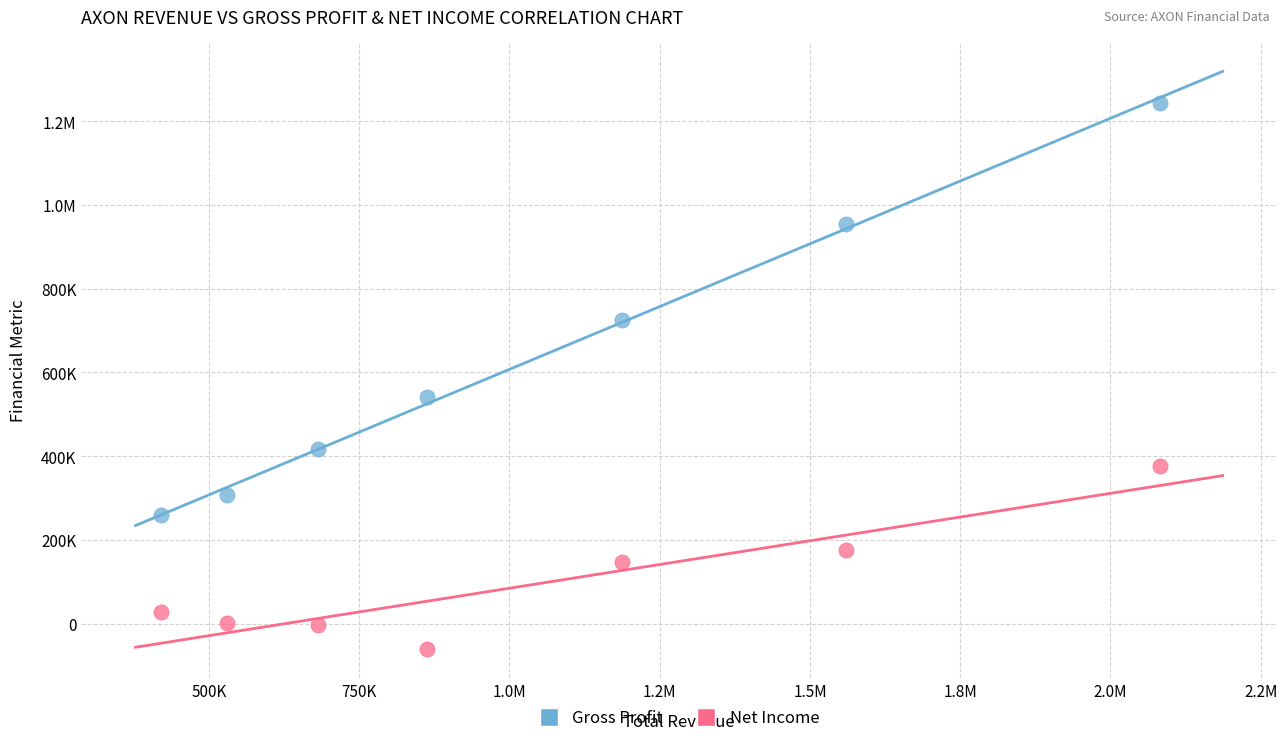

What are all the series names shown in the legend?

Gross Profit, Net Income